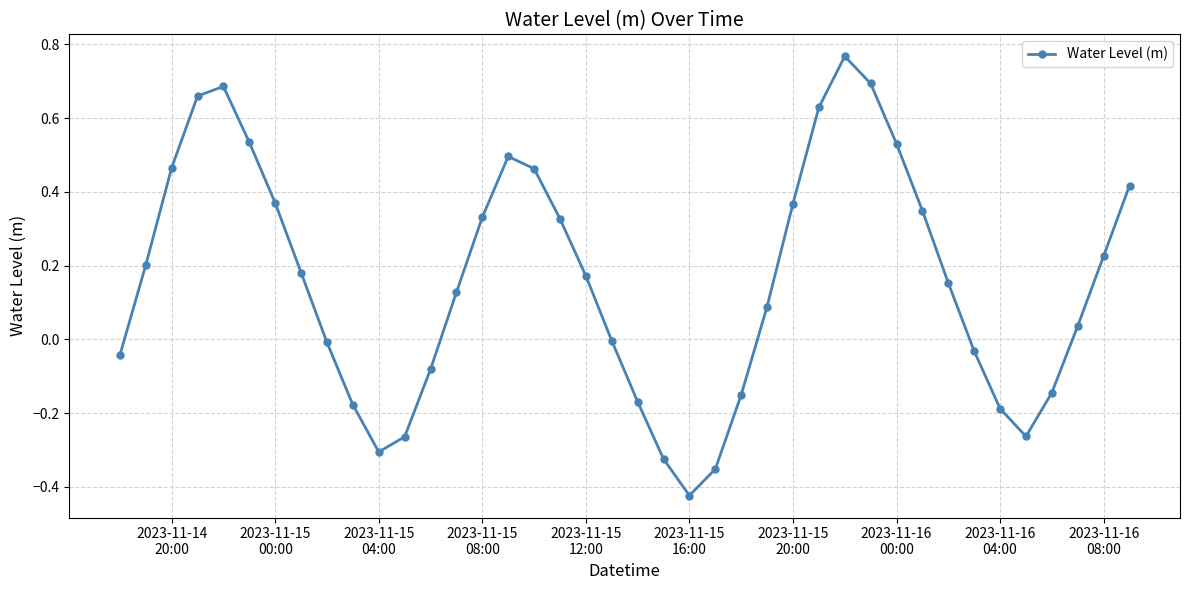

How many categories are shown in the chart?

40